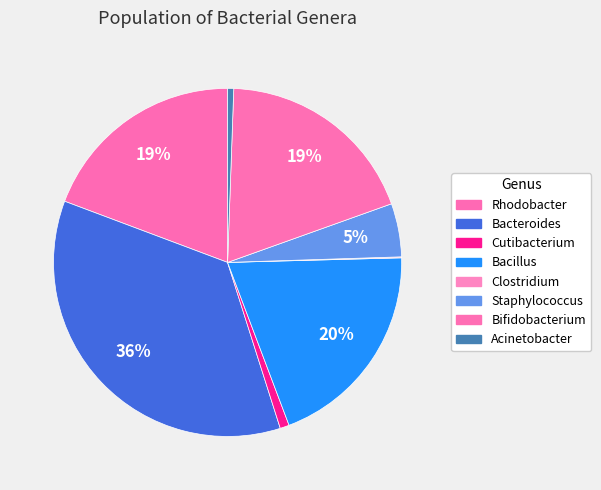

What percentage is the Bifidobacterium slice, to the nearest percent?

19%